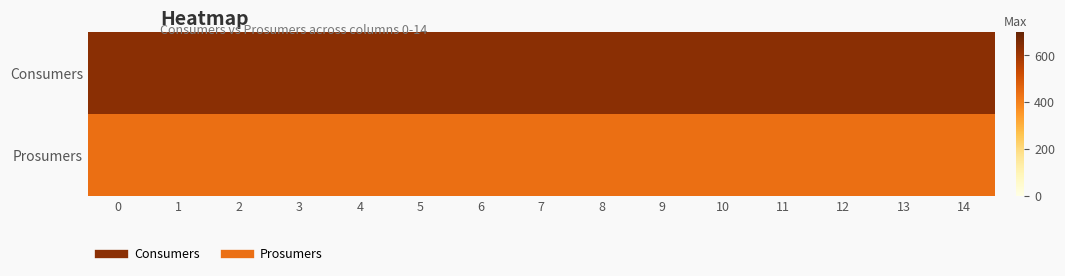

Between 3 and 1, which is larger?

3